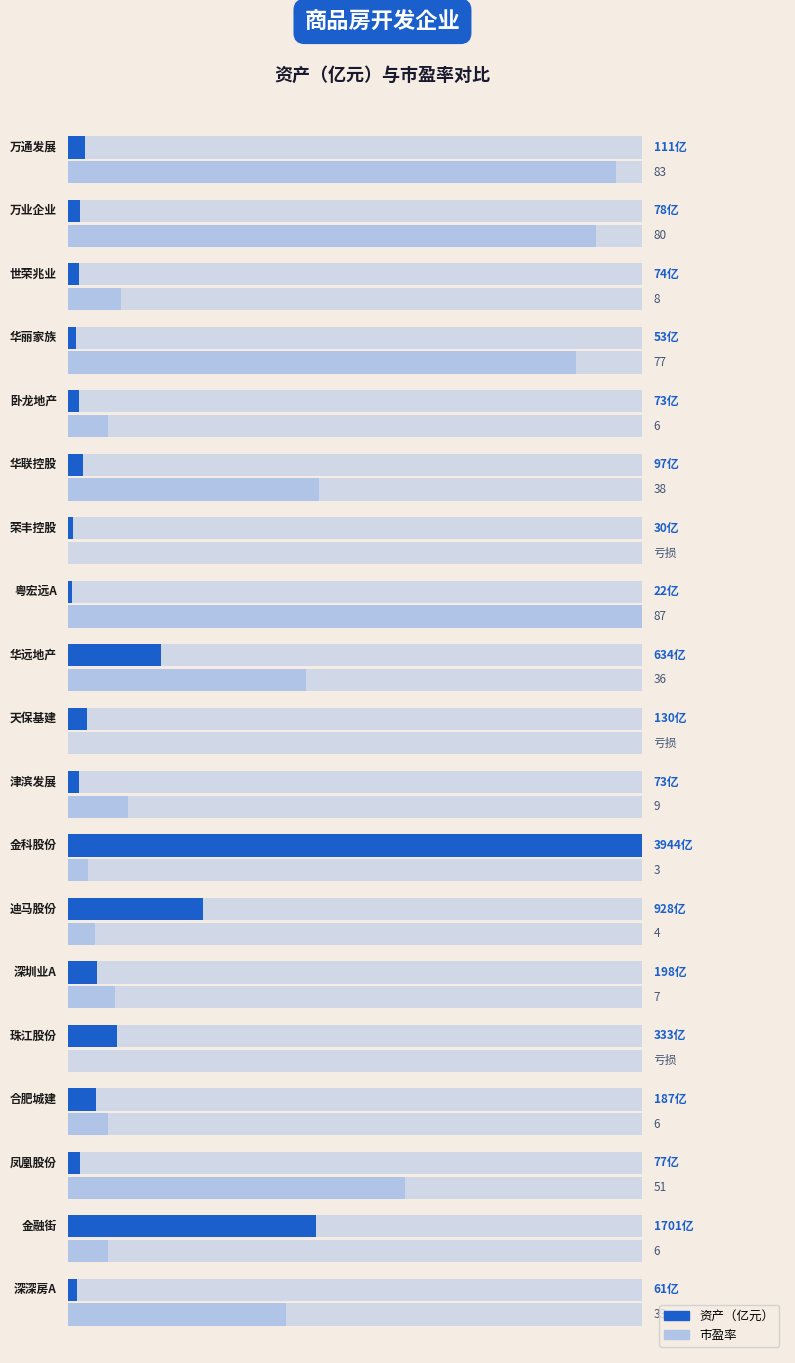

Is the value of 市盈率 at 0.8 greater than the value of 资产 at 17?

Yes